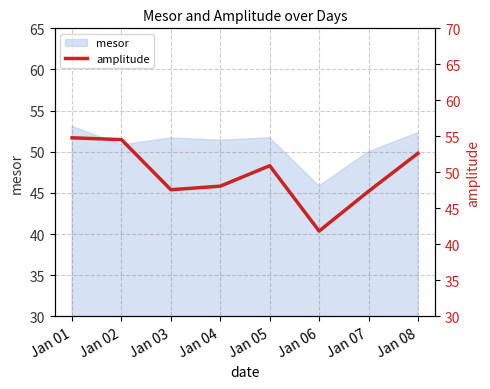

What is the value of the 2nd point from the left?

54.5